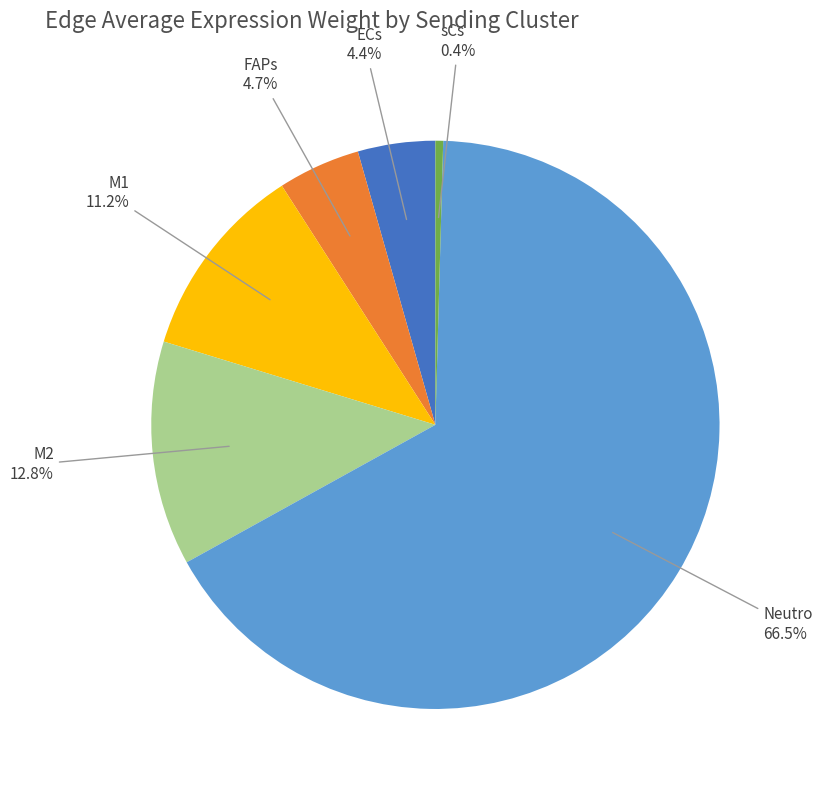

Does Neutro account for over 50% of the chart?

Yes